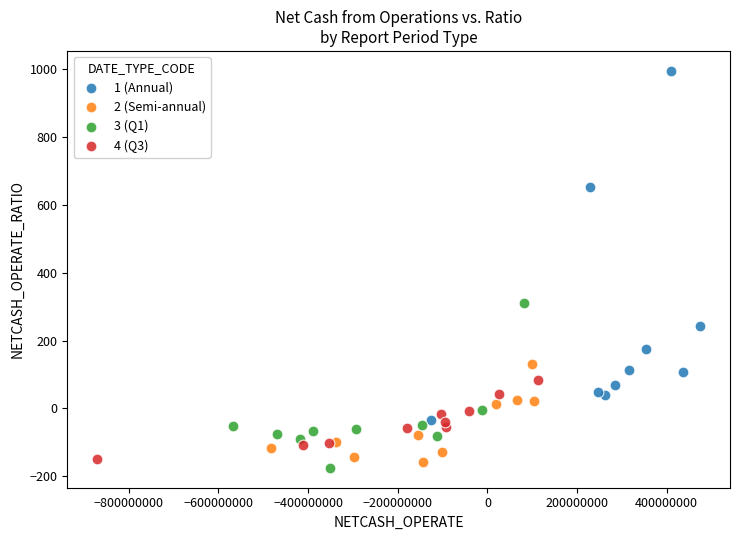

Which series contains the lowest Y value?

3 (Q1)